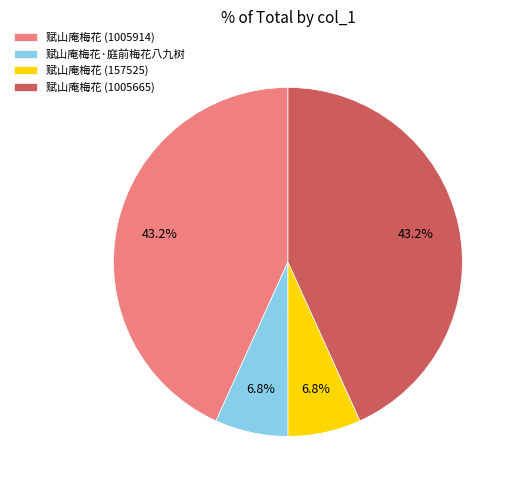

How many segments does this pie chart have?

4